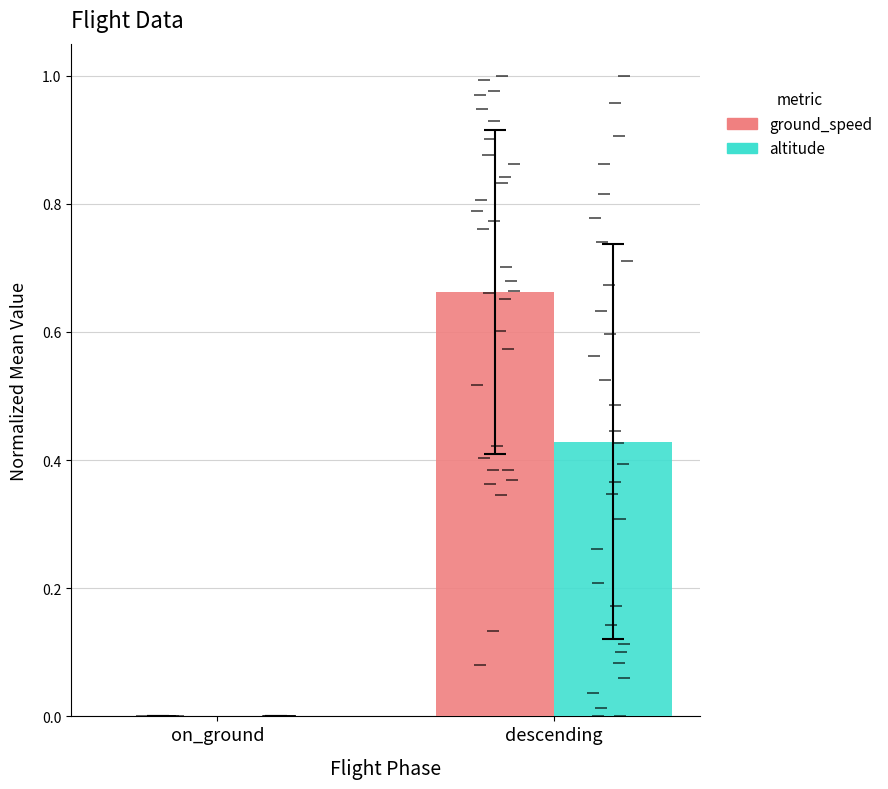

Rank the categories by altitude value from lowest to highest.

on_ground, descending